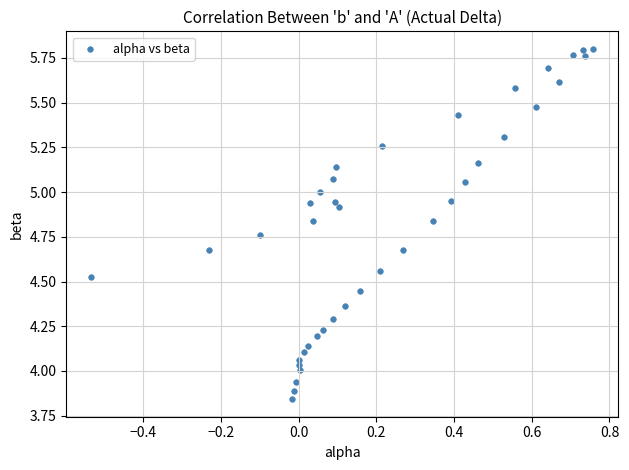

What is the range of Y values (max minus min)?

2.0